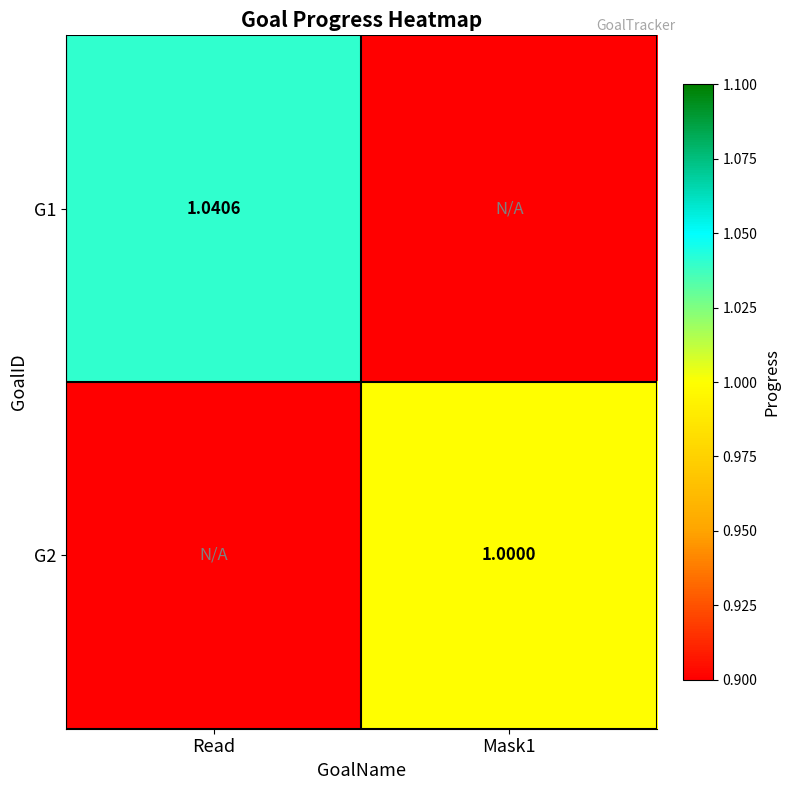

Is the value of G1 at Read greater than the value of G2 at Mask1?

Yes